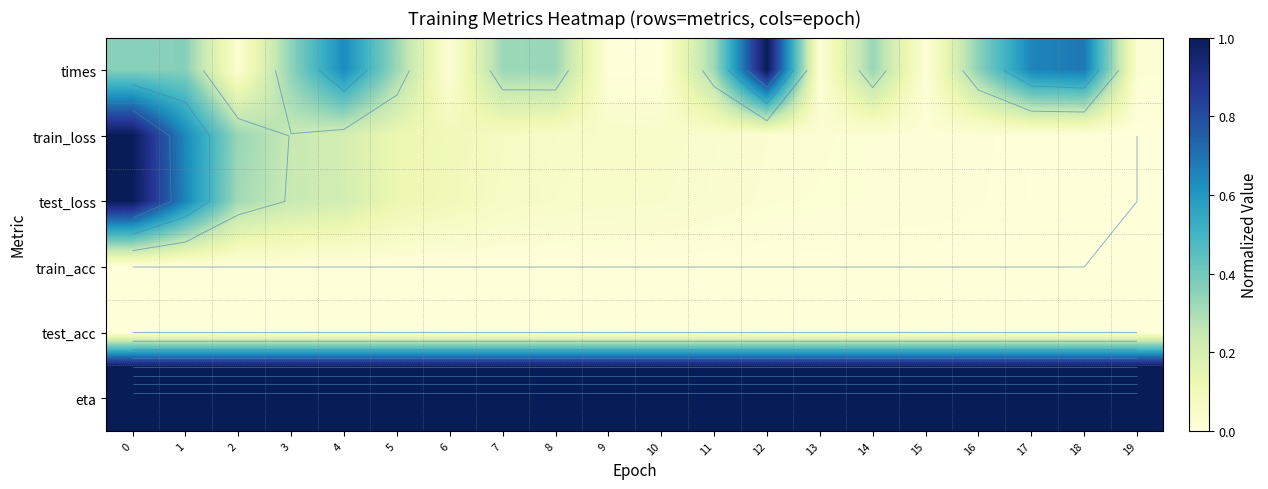

List the series in order of their peak value, highest first.

eta, times, train_loss, test_loss, train_acc, test_acc